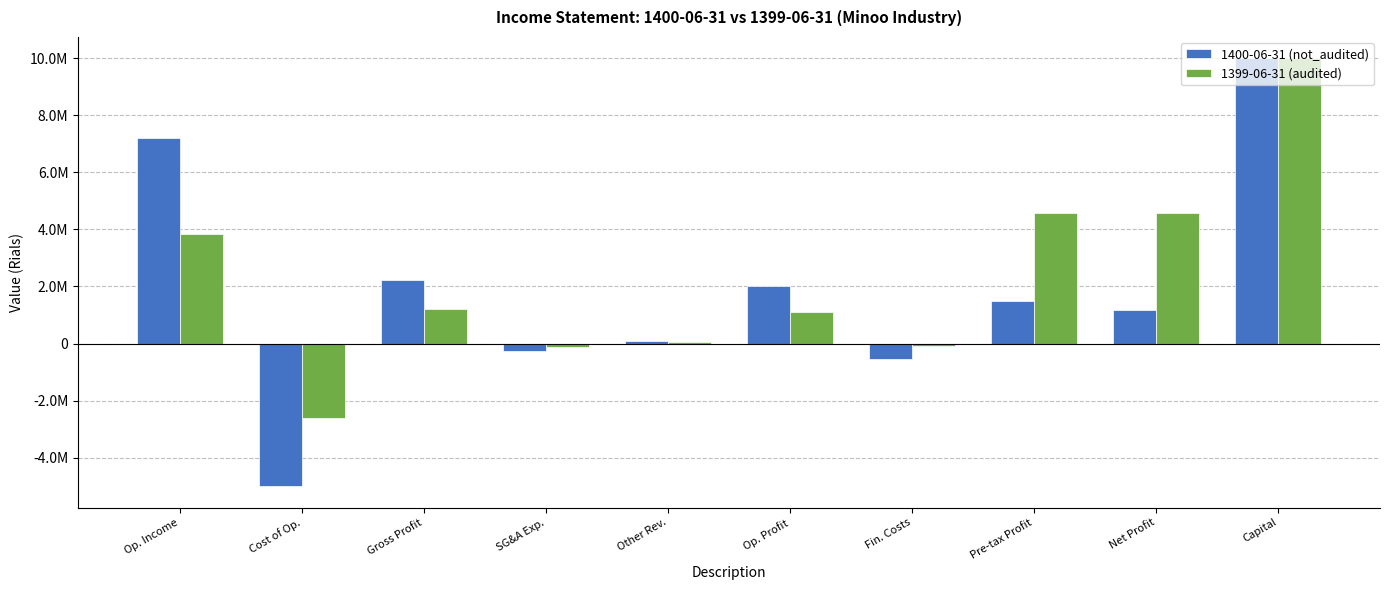

At how many categories does at least one series exceed 3731866?

4